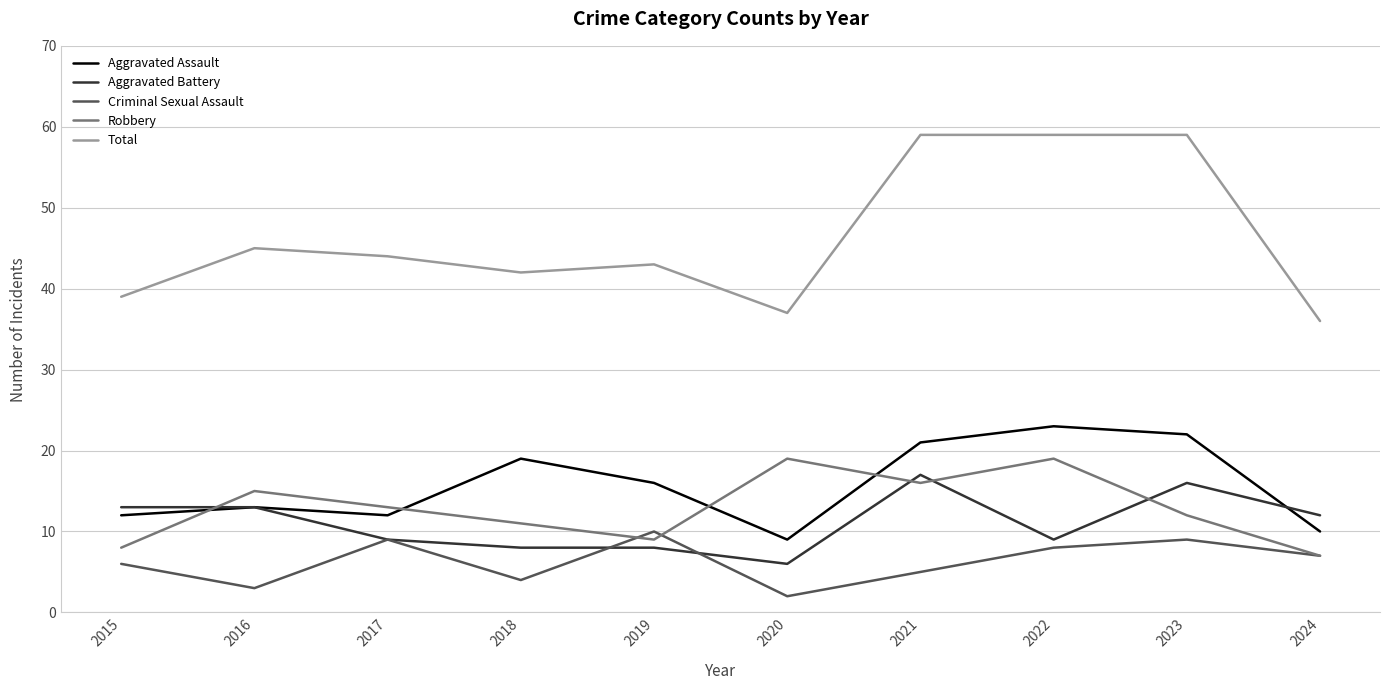

Reading left to right, transcribe all the data shown in this chart.

Aggravated Assault: 2015=12	2016=13	2017=12	2018=19	2019=16	2020=9	2021=21	2022=23	2023=22	2024=10
Aggravated Battery: 2015=13	2016=13	2017=9	2018=8	2019=8	2020=6	2021=17	2022=9	2023=16	2024=12
Criminal Sexual Assault: 2015=6	2016=3	2017=9	2018=4	2019=10	2020=2	2021=5	2022=8	2023=9	2024=7
Robbery: 2015=8	2016=15	2017=13	2018=11	2019=9	2020=19	2021=16	2022=19	2023=12	2024=7
Total: 2015=39	2016=45	2017=44	2018=42	2019=43	2020=37	2021=59	2022=59	2023=59	2024=36